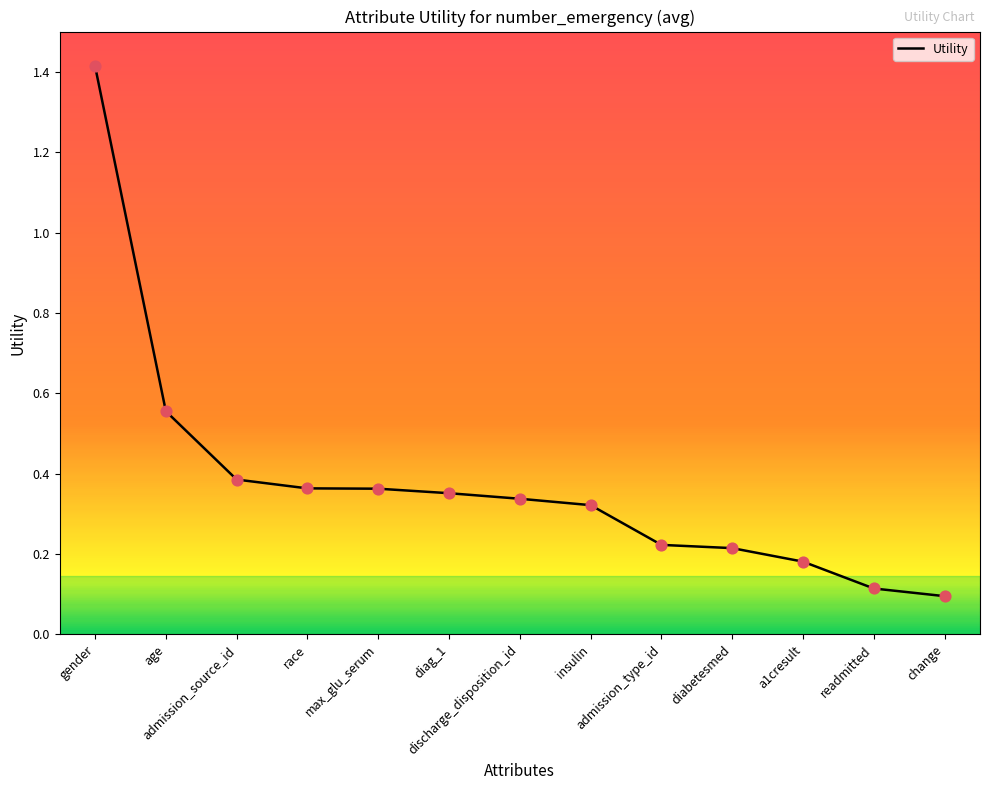

What is the change in value from gender to discharge_disposition_id?

-1.1